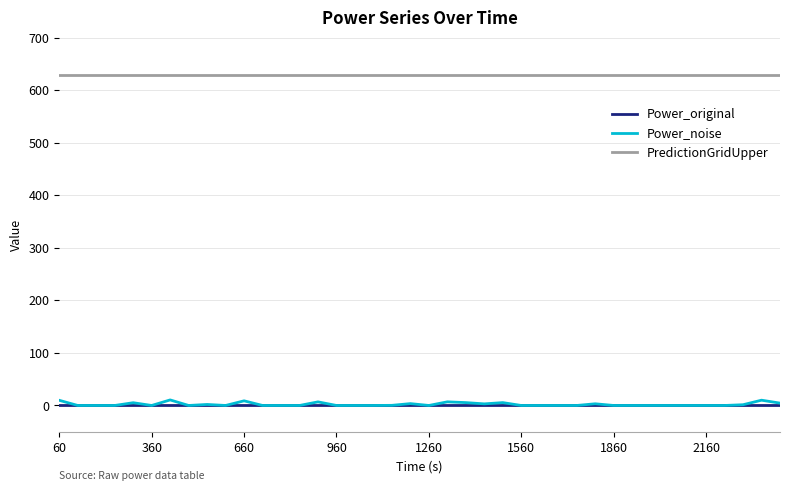

Which series has the largest range (max minus min)?

Power_noise